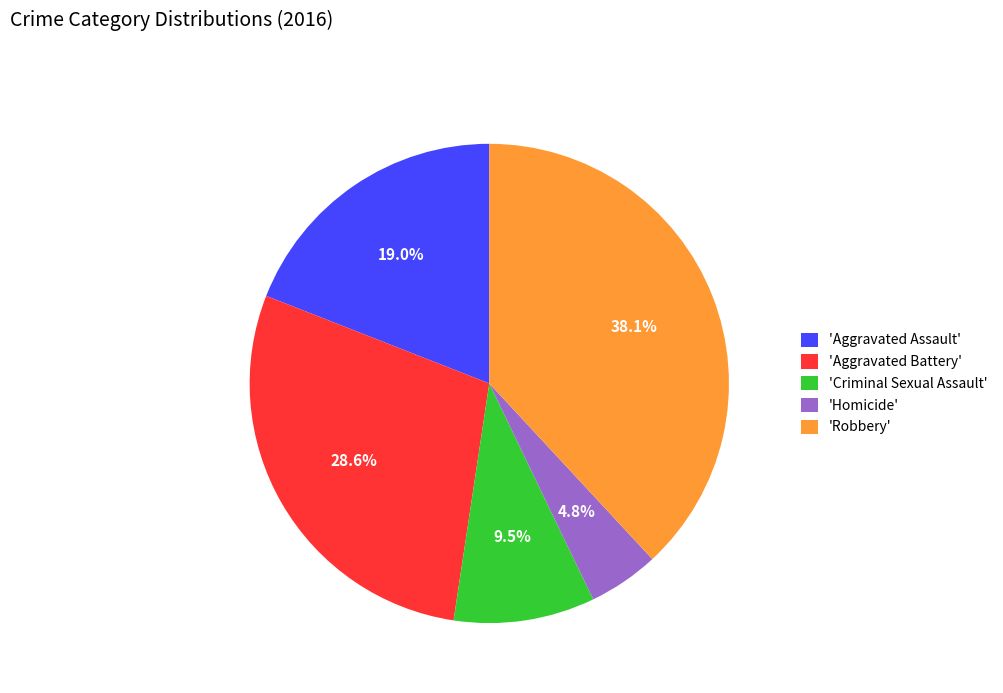

Rank the categories by value from highest to lowest.

'Robbery', 'Aggravated Battery', 'Aggravated Assault', 'Criminal Sexual Assault', 'Homicide'